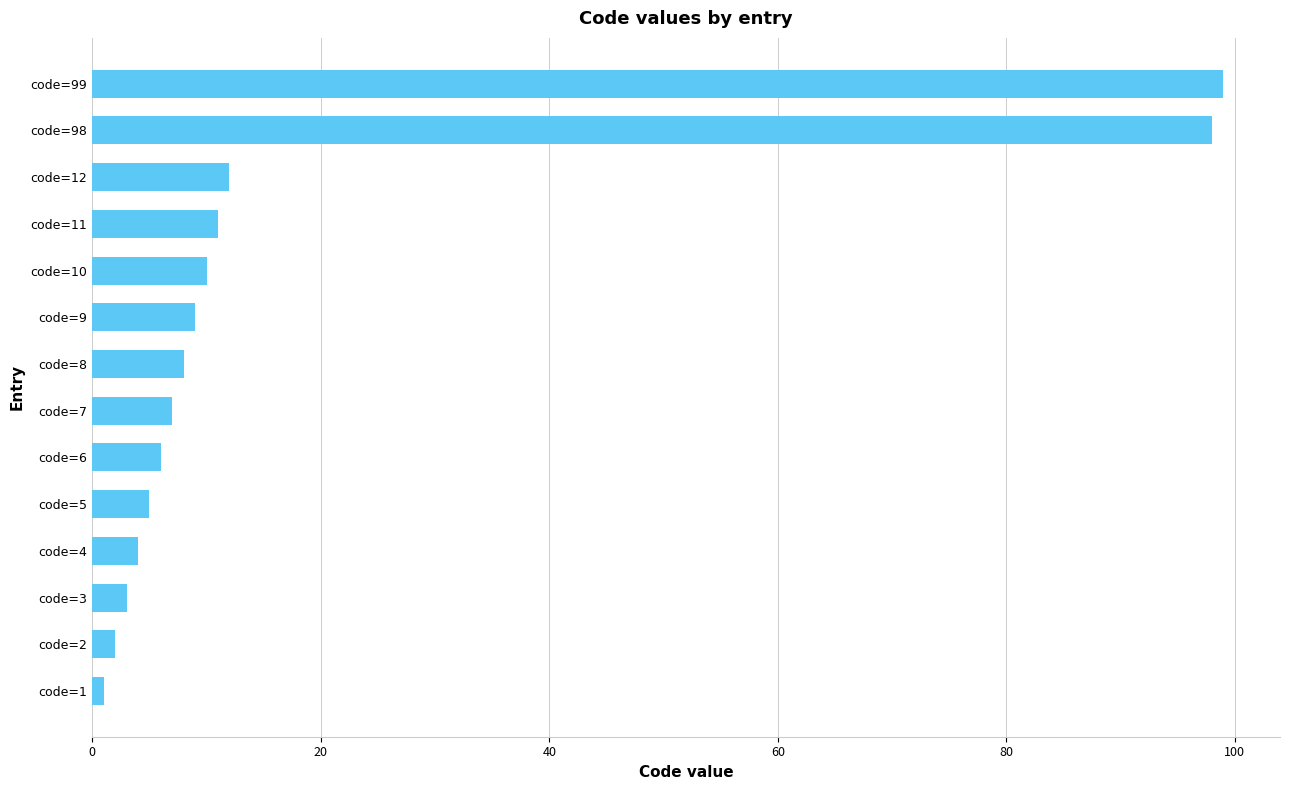

Are the bars horizontal?

Yes